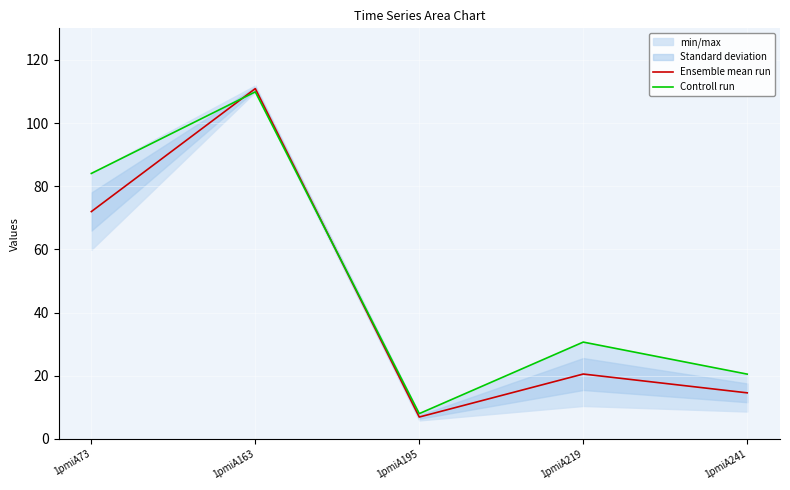

Between which two adjacent categories do Controll run and Ensemble mean run first intersect?

1pmiA73 and 1pmiA163